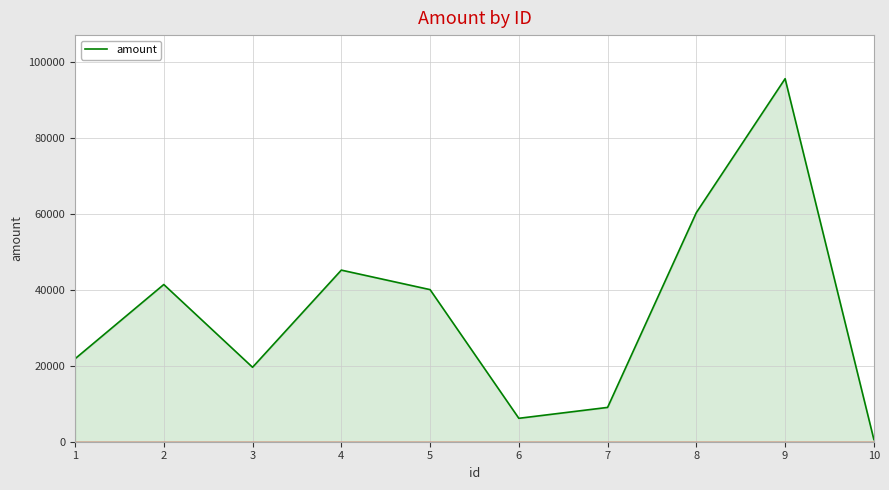

List the labels in order of value, smallest first.

10, 6, 7, 3, 1, 5, 2, 4, 8, 9